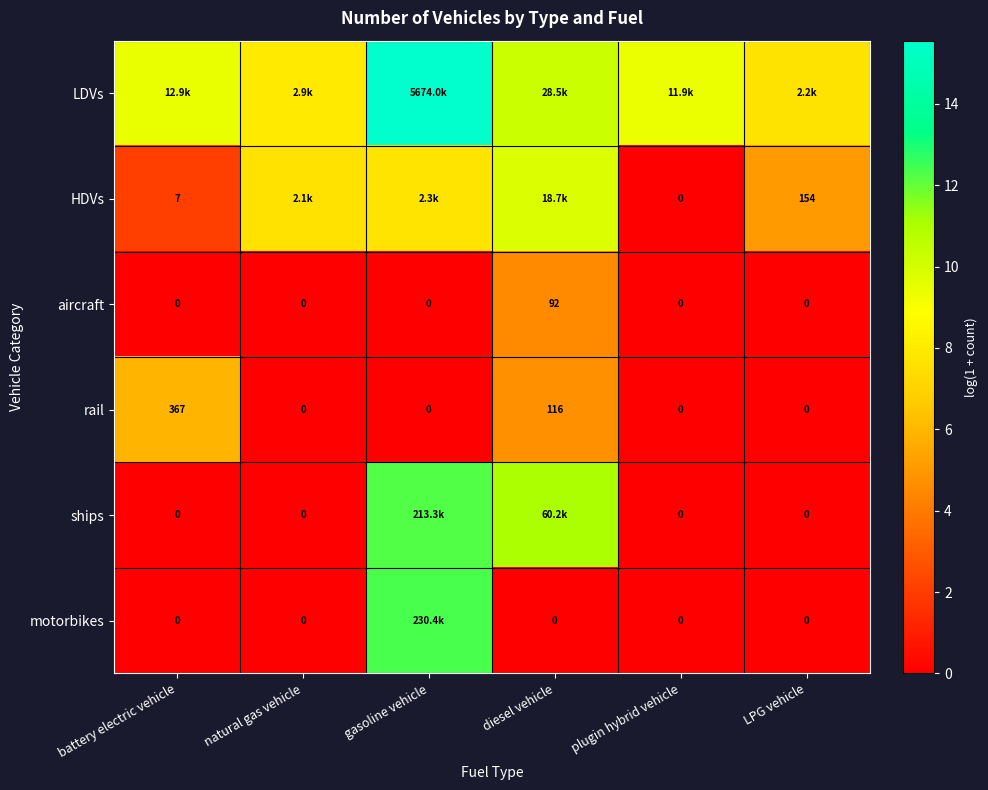

Which has a higher value, gasoline vehicle or battery electric vehicle?

gasoline vehicle